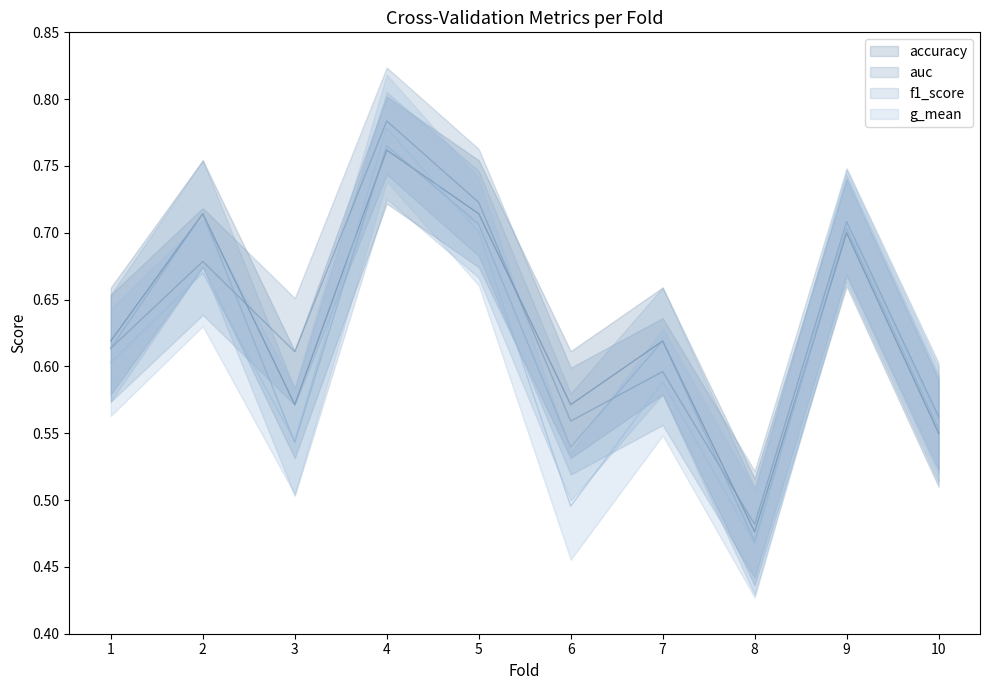

The f1_score series shows 0.6 at 1. True or false?

True